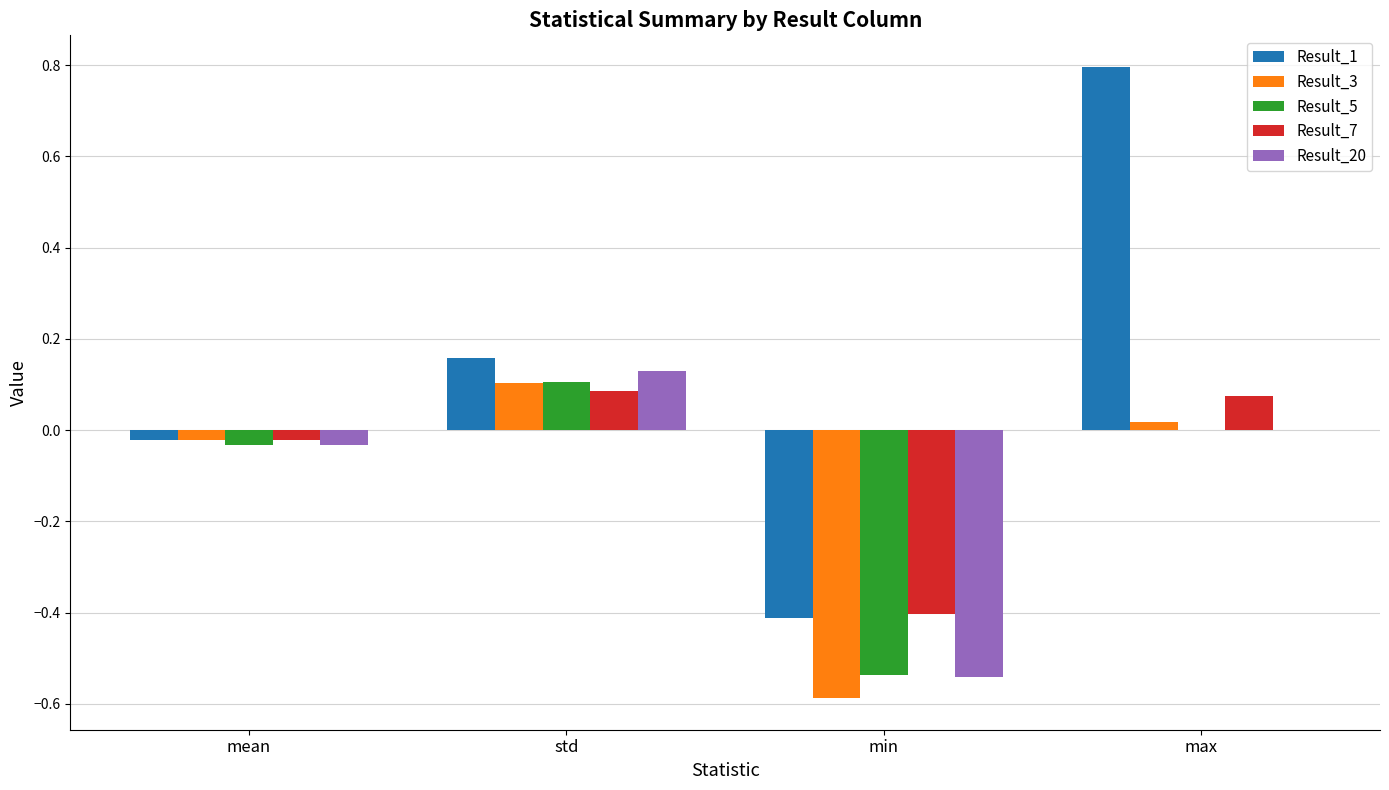

How many data points in Result_1 are above 0?

2